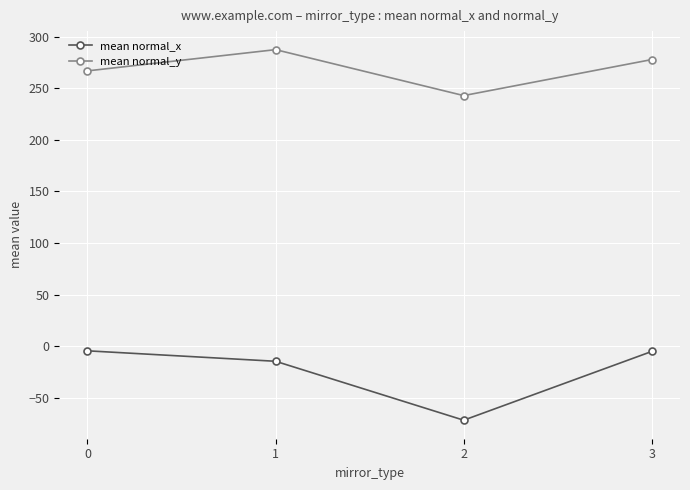

What is the lowest value of the mean normal_y series?

242.9